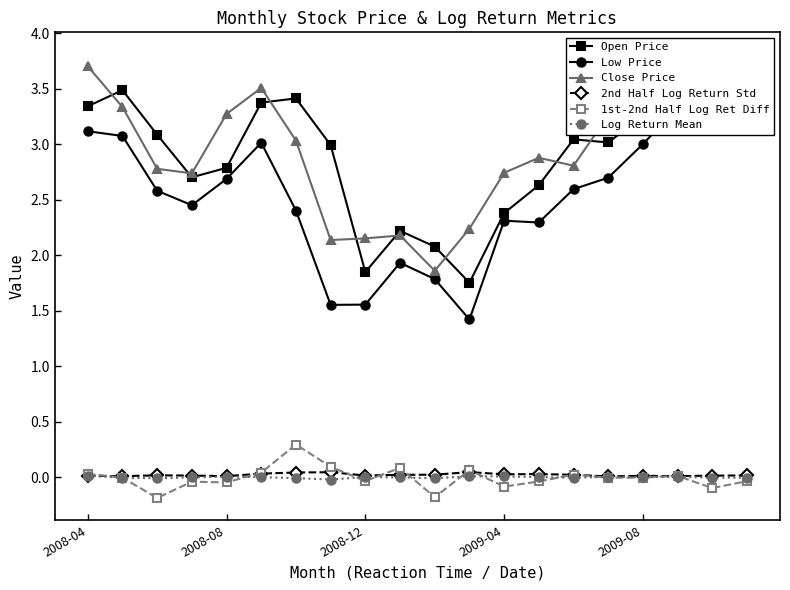

True or false: 1st-2nd Half Log Ret Diff has more than 0 points higher than both neighbors.

True